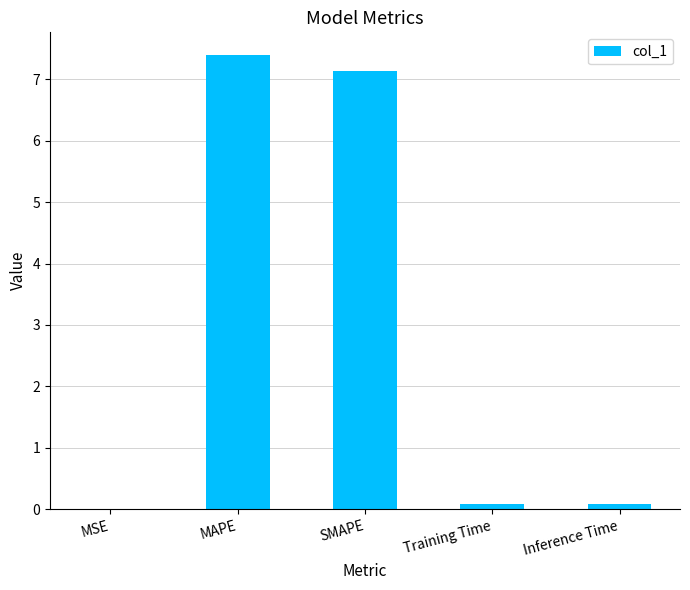

At which category does the chart reach its peak across all series?

MAPE